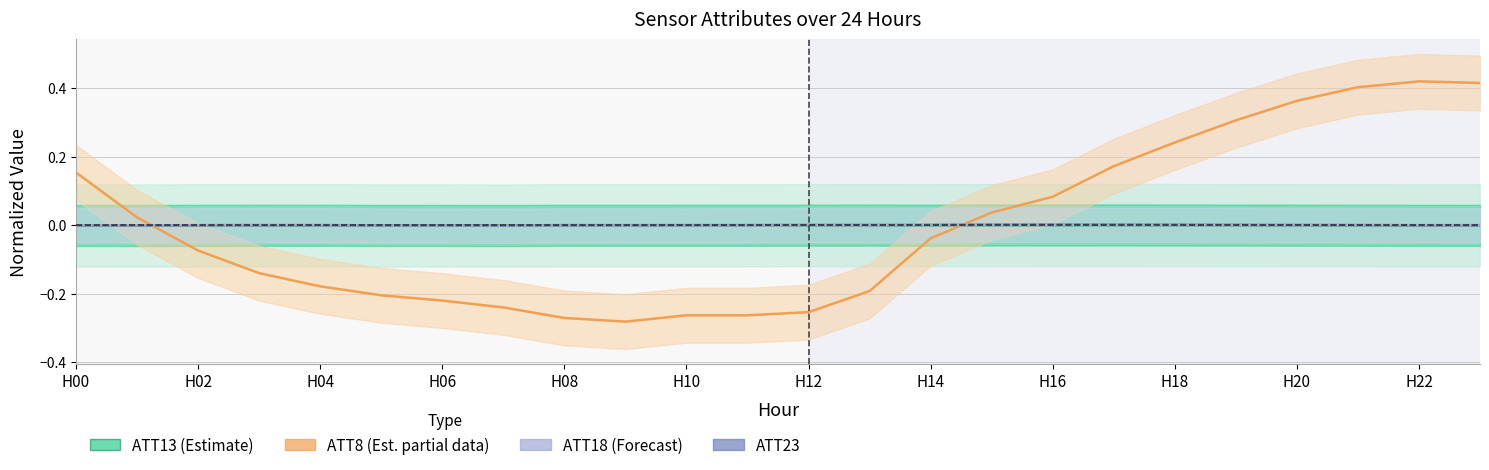

Rank the series at H22 from lowest to highest value.

ATT23, ATT13 (Estimate), ATT18 (Forecast), ATT8 (Est. partial data)